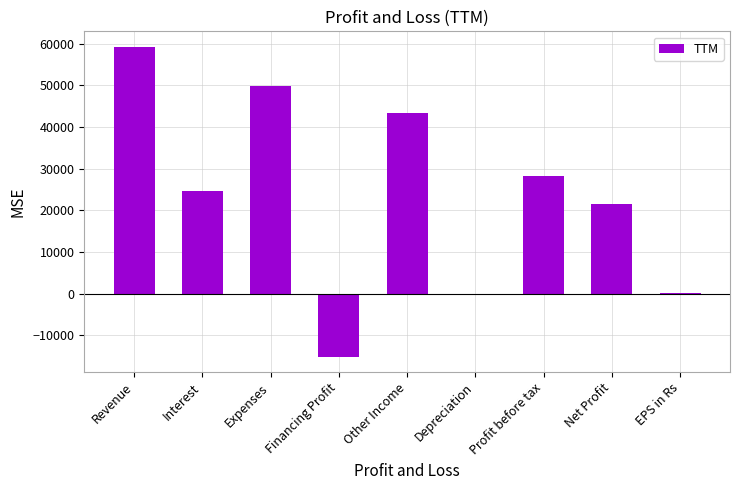

What is the sum of all values?

211340.2